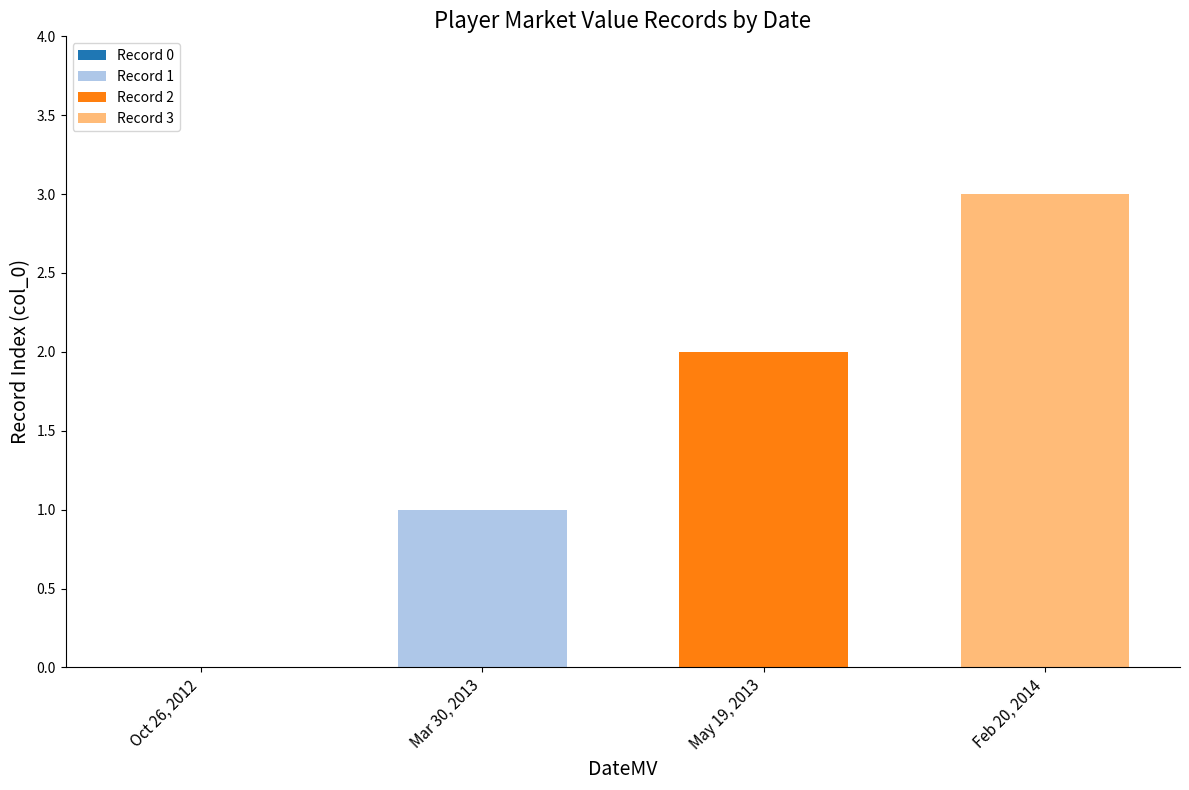

Which series has the largest range (max minus min)?

Record 1